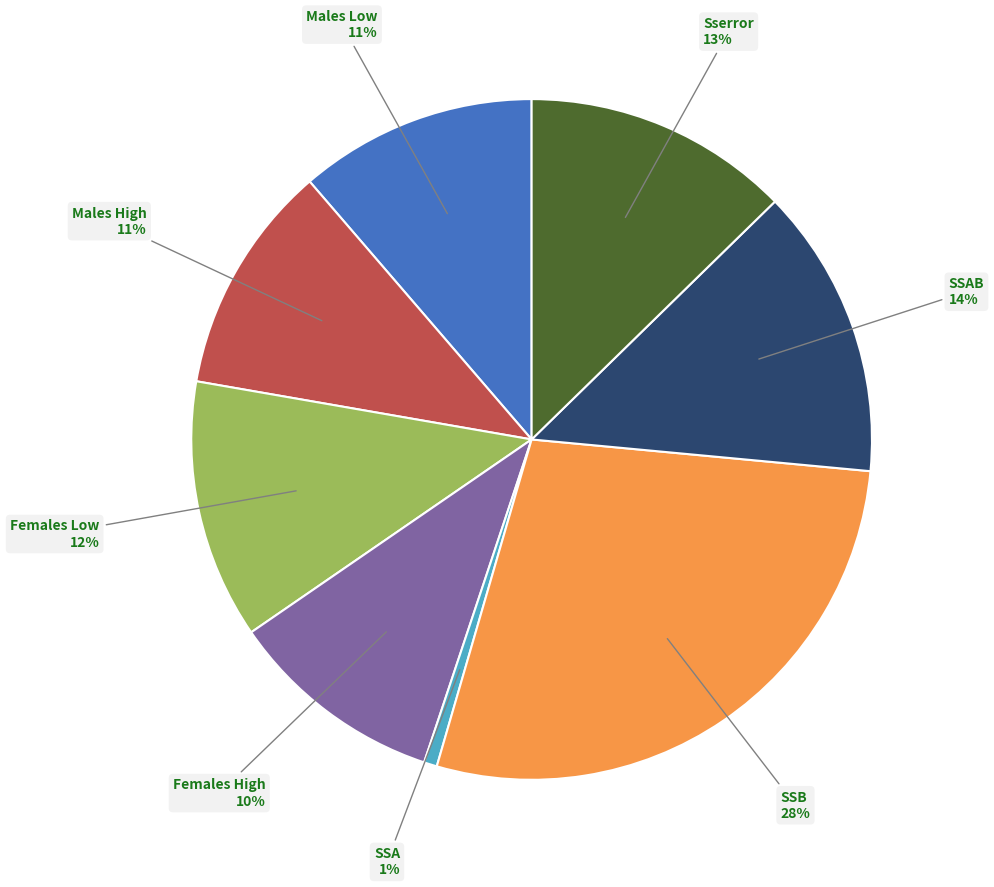

True or false: Females High accounts for 22% of the total.

False